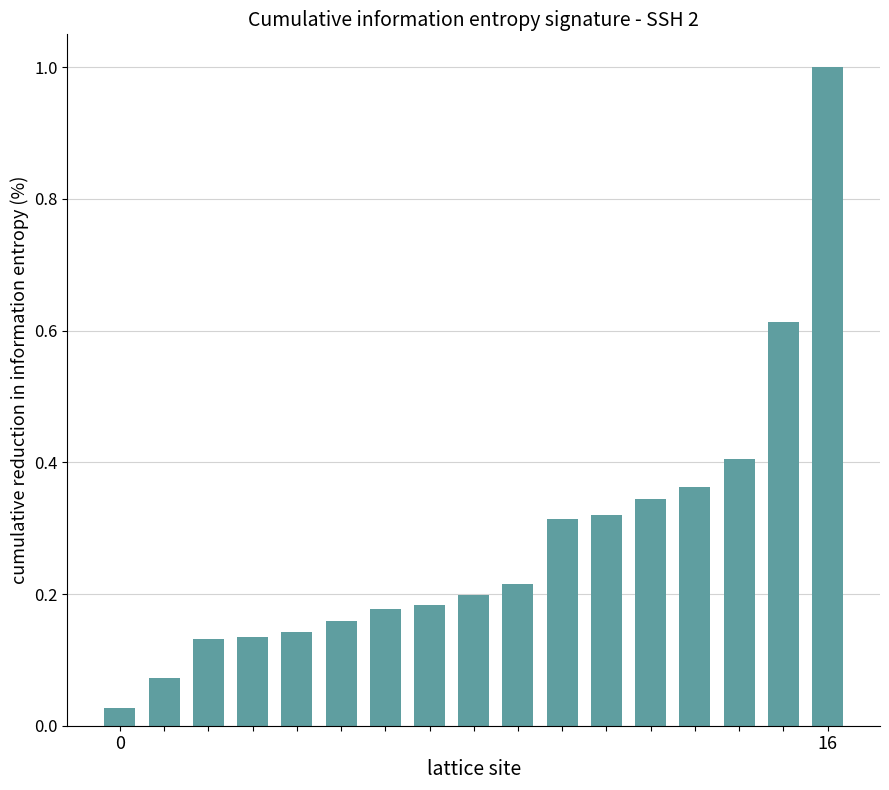

What is the value of the 17th bar from the left?

1.0